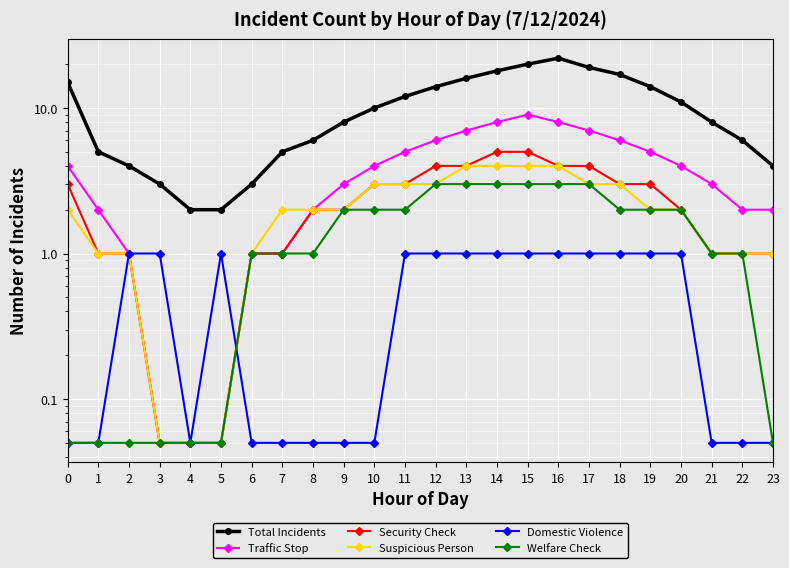

Is this an area chart (filled region under the line)?

No